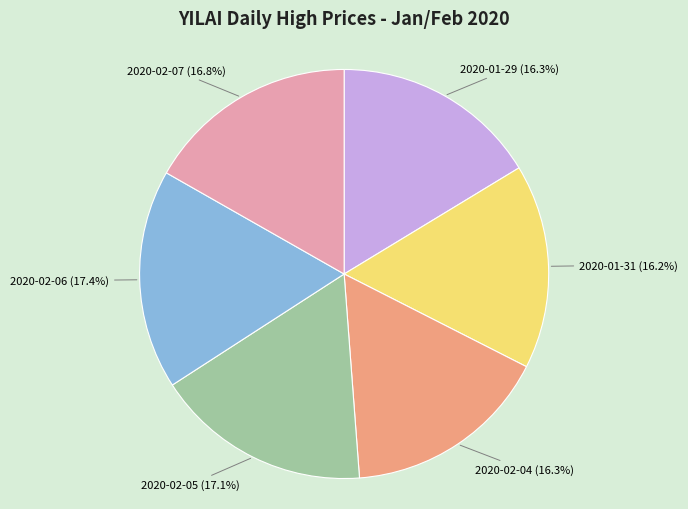

Does any single category account for the majority?

No